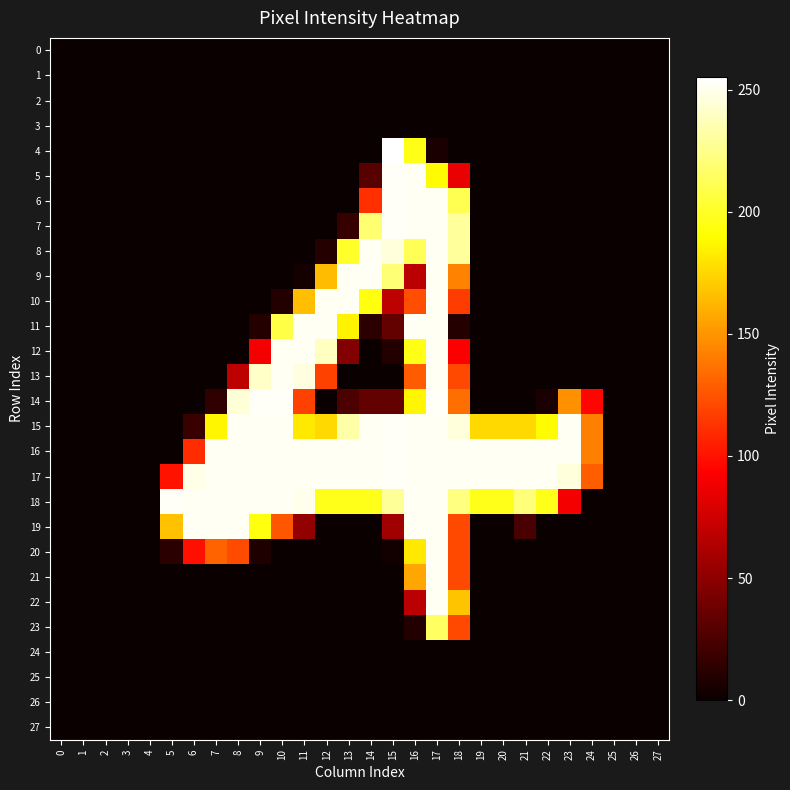

What is the spread (max minus min) of values at 8?

252